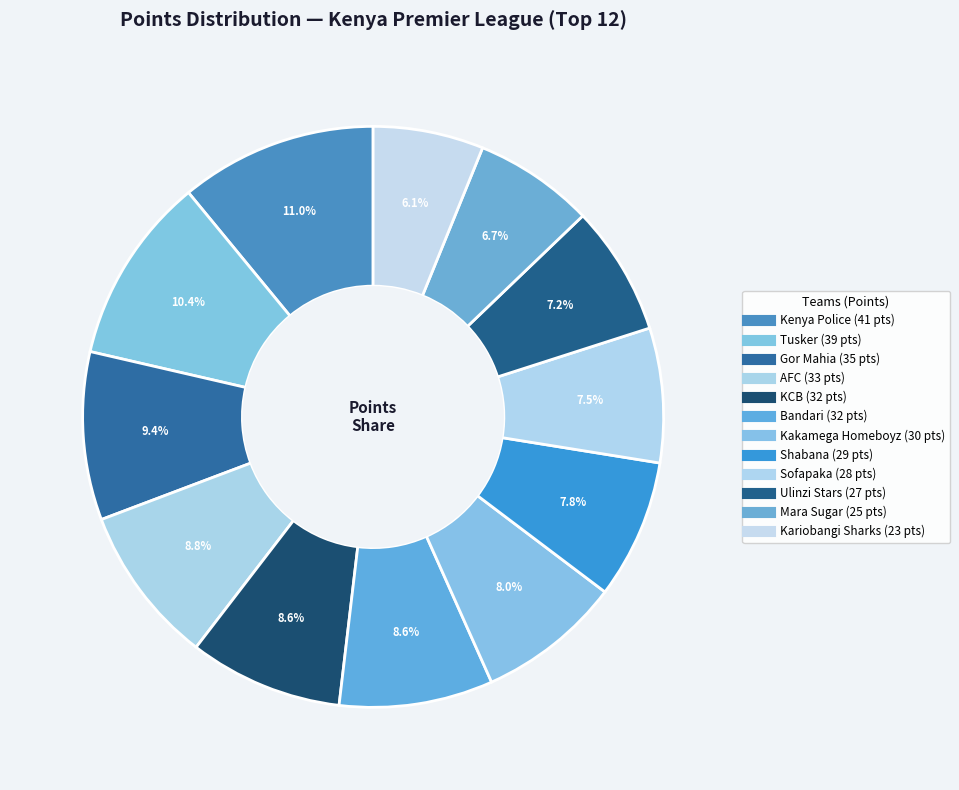

True or false: Shabana accounts for 15% of the total.

False